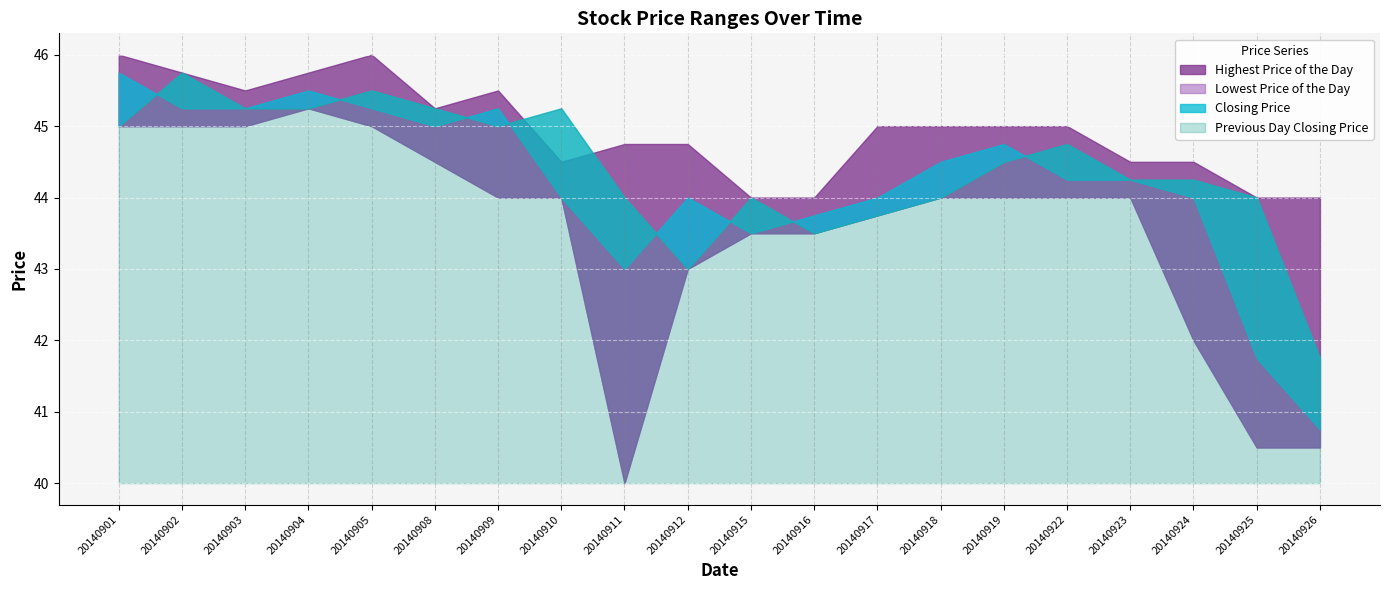

True or false: Lowest Price of the Day and Closing Price cross at least once.

False